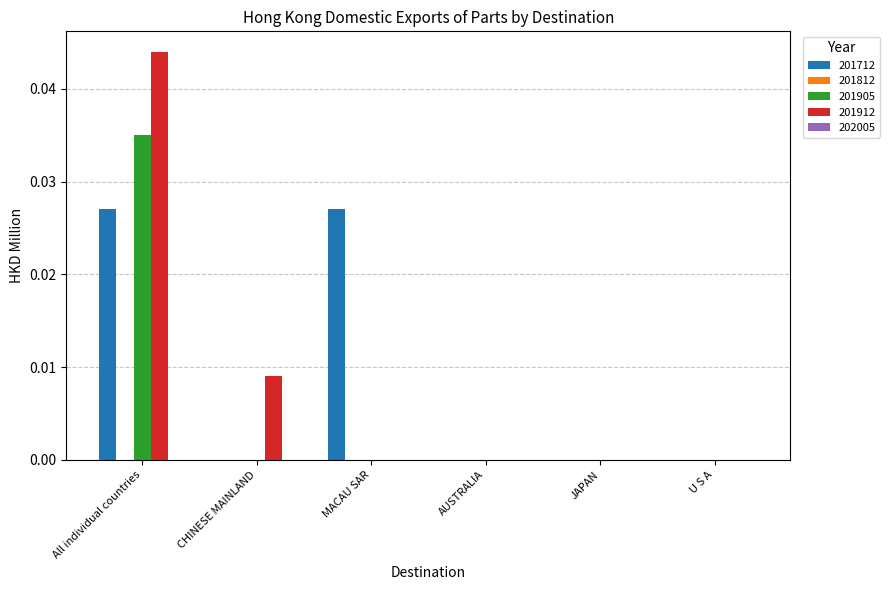

The value of 201912 at All individual countries is 0.1. True or false?

False